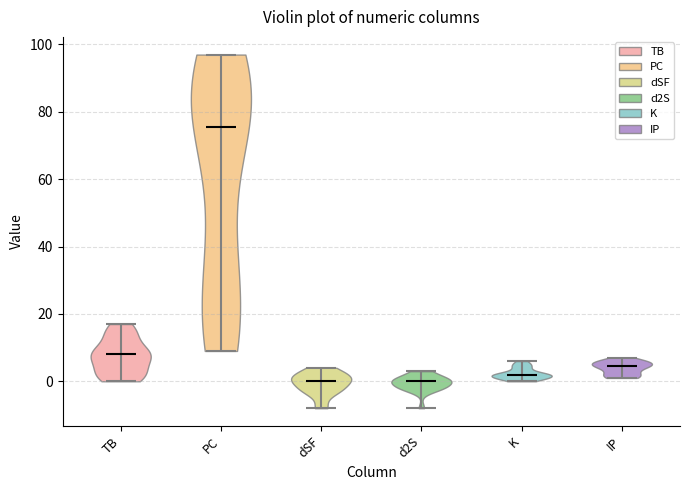

Where does the median line of the violin for d2S sit on the y-axis? The values are not printed on the chart, so give them approximately, as read against the axis.

0